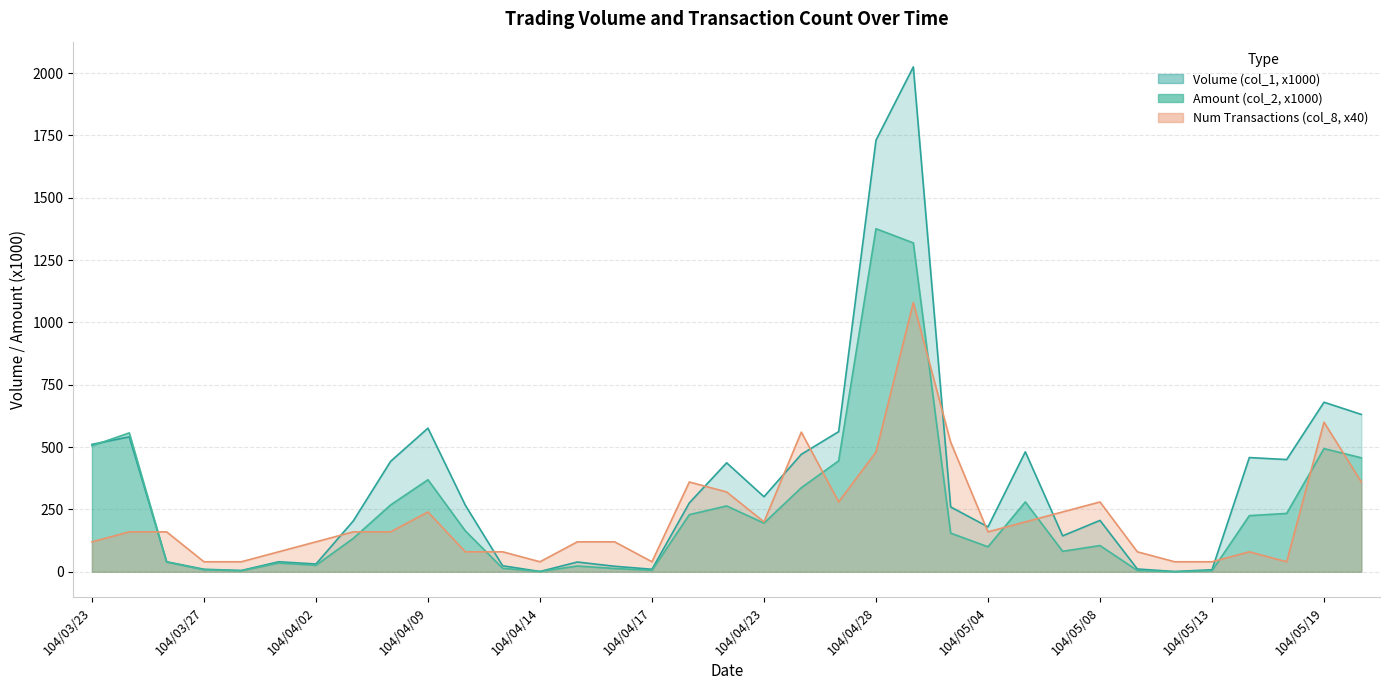

Which series changed the most between 104/04/27 and 104/05/13?

Volume (col_1, x1000)